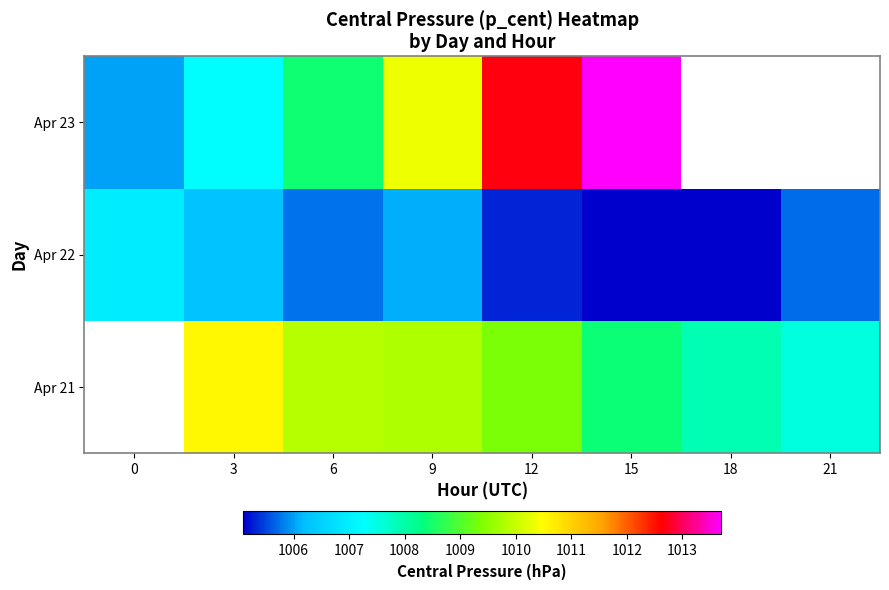

True or false: Apr 21 has a value of 1008.4 at 15.

True